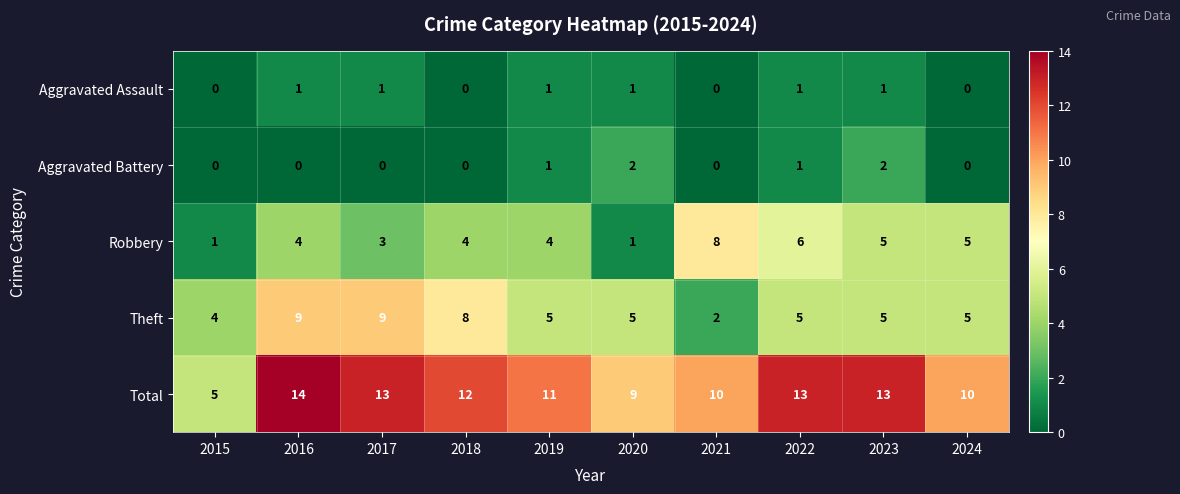

At which category is the sum across all series the highest?

2016